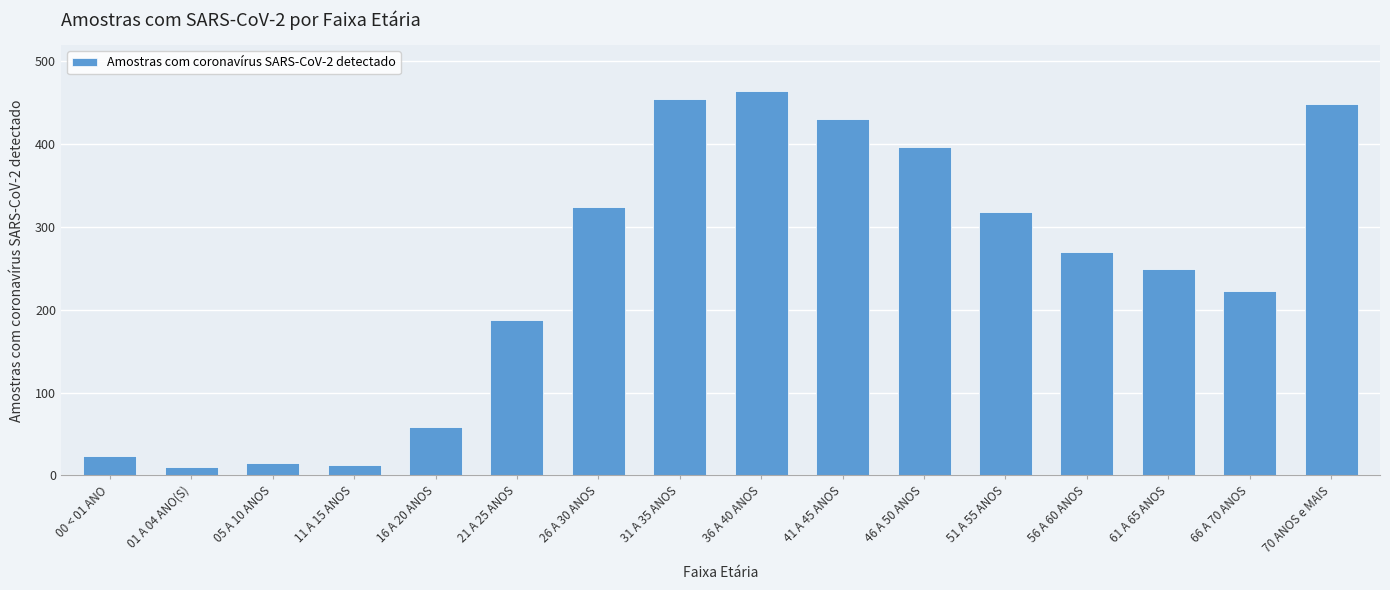

Does the chart contain any negative values?

No